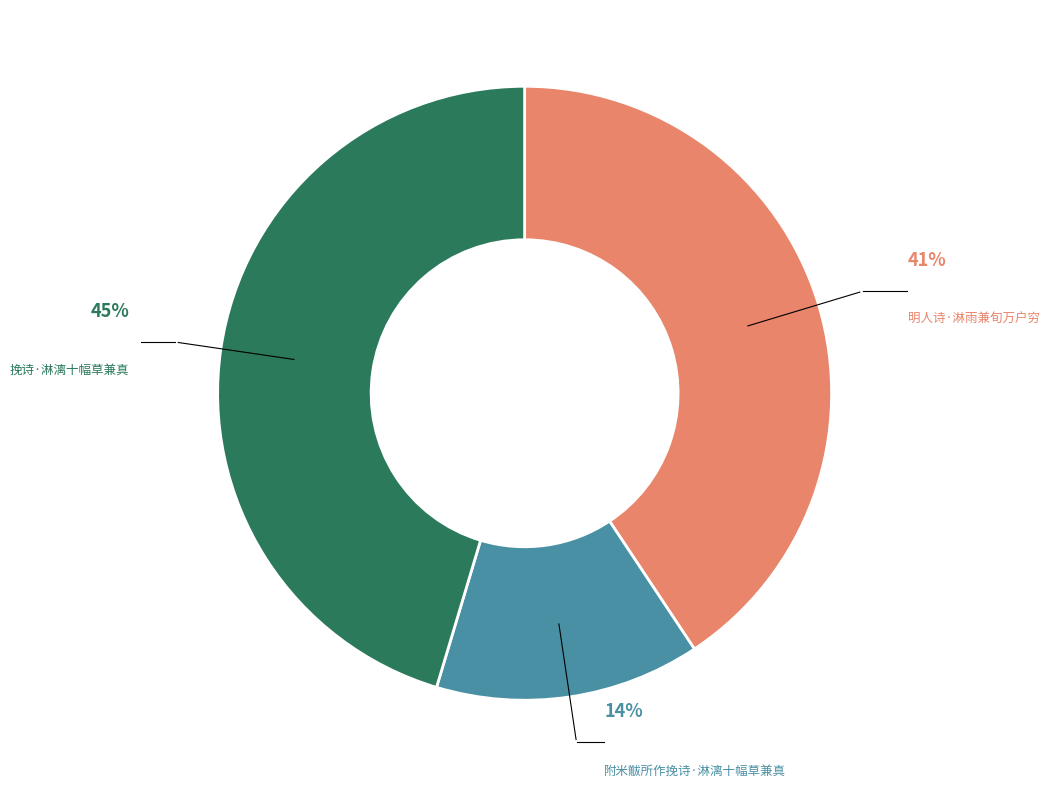

Combined, do 明人诗·淋雨兼旬万户穷 and 附米黻所作挽诗·淋漓十幅草兼真 account for over 50%?

Yes